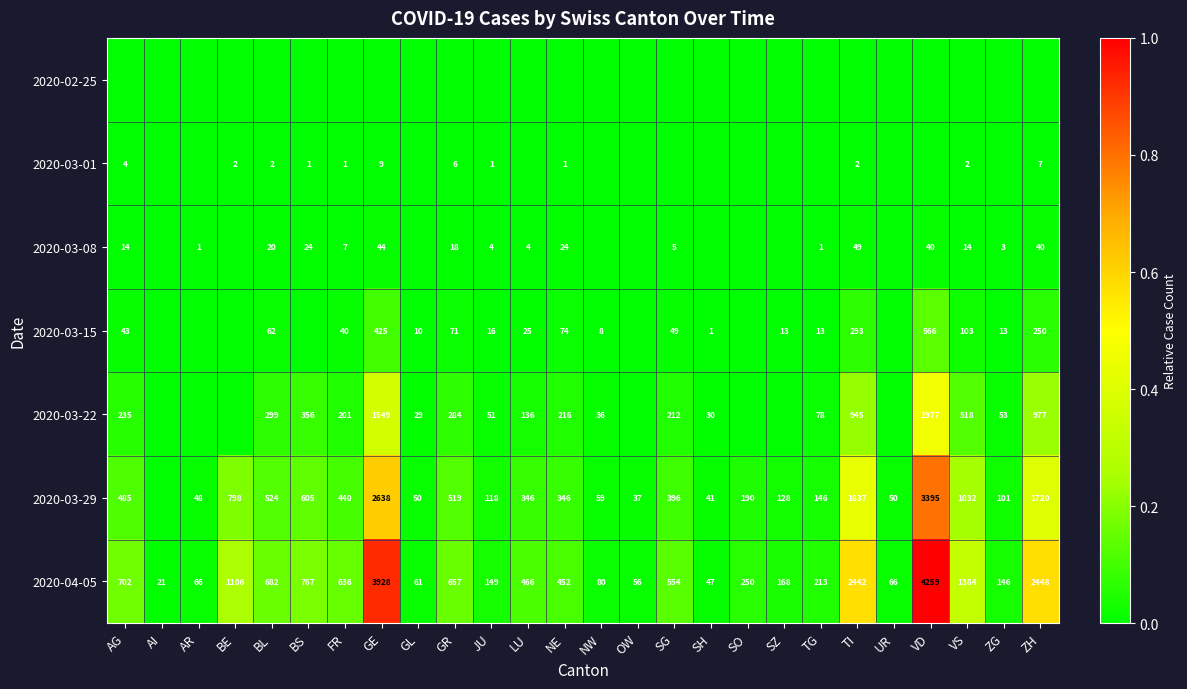

True or false: 2020-03-15 has a value of 119 at GR.

False